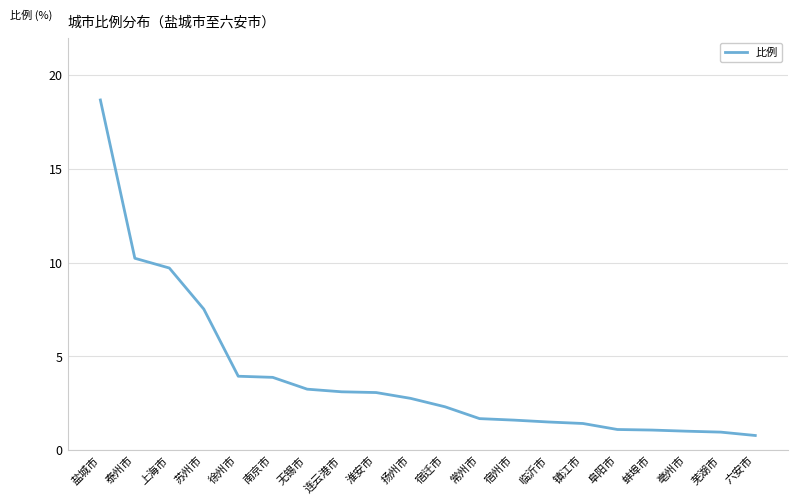

What position from the left is 泰州市?

2